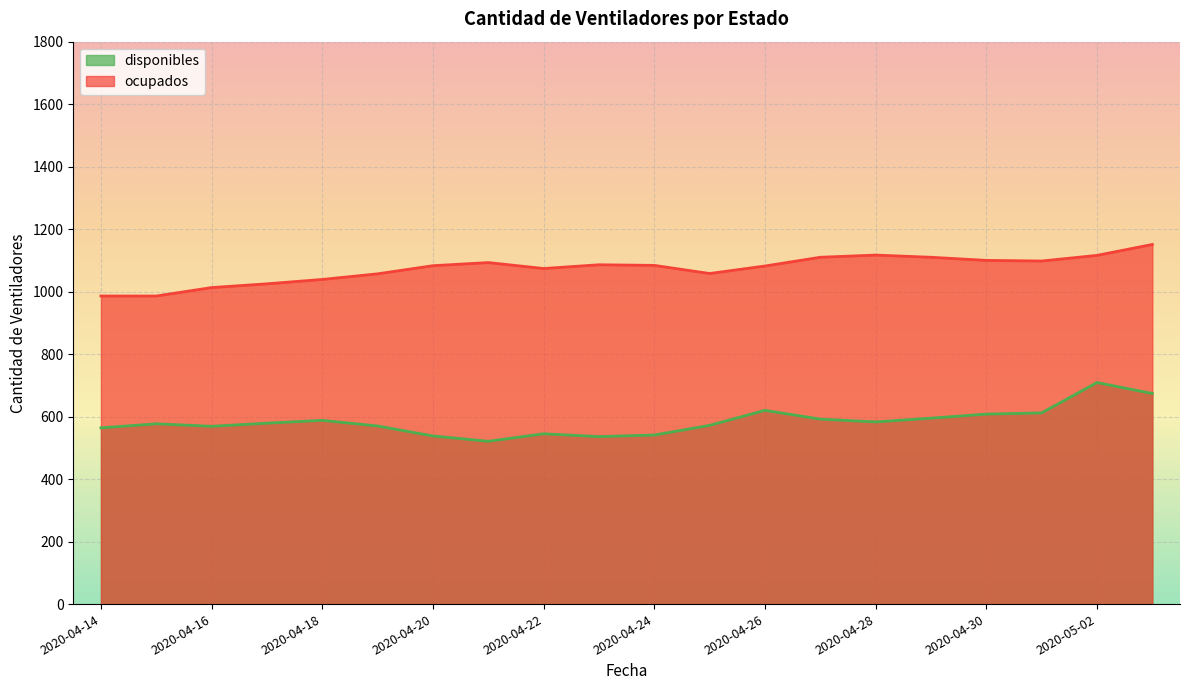

Reading left to right, extract all data points from this chart.

disponibles: 564	577	569	579	588	570	538	521	545	536	541	572	620	592	583	595	608	612	709	674
ocupados: 986	986	1013	1025	1039	1057	1083	1093	1074	1086	1084	1058	1082	1110	1117	1110	1100	1098	1116	1151